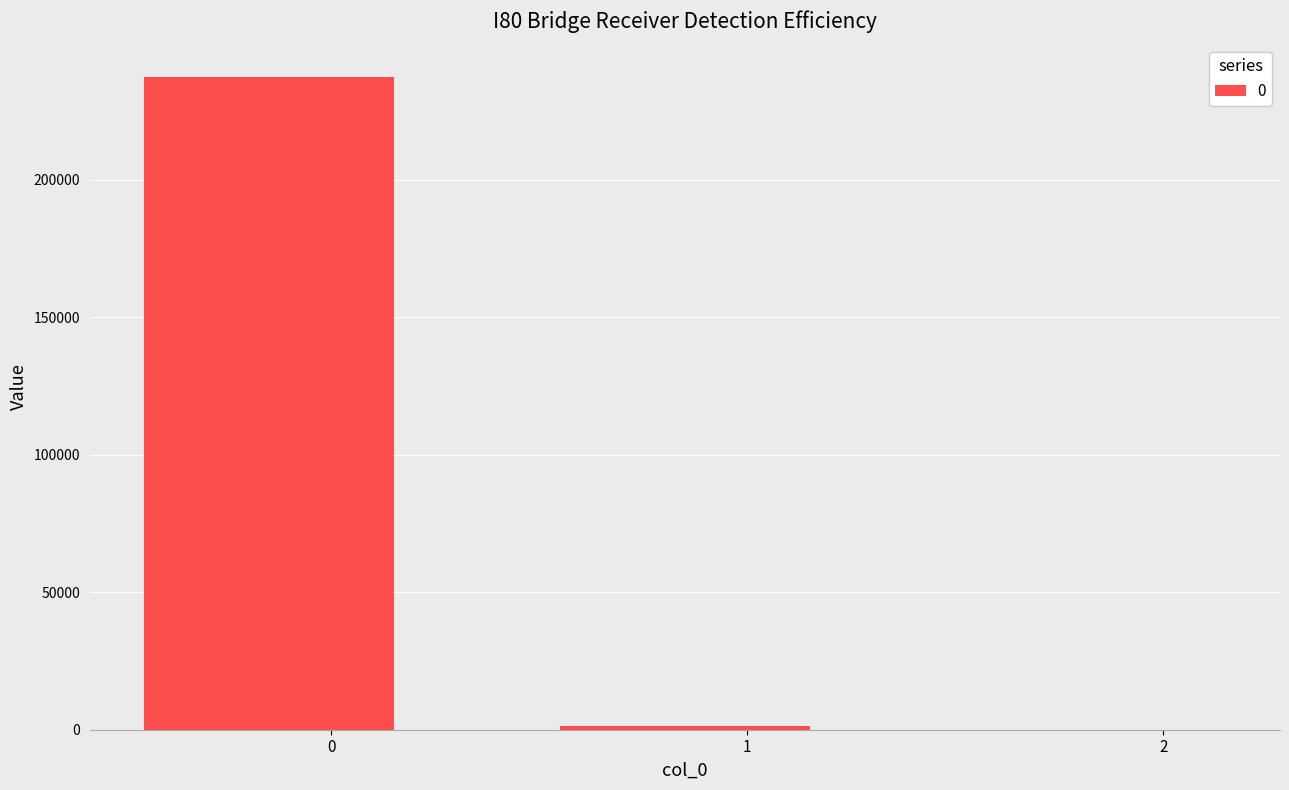

The chart shows a value of 237388.3 at 0. True or false?

True